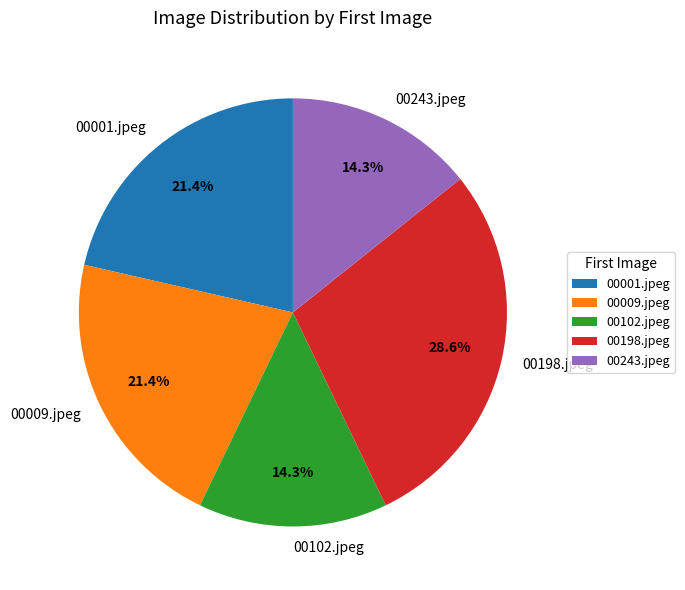

What portion of the pie excludes 00102.jpeg?

85.7%